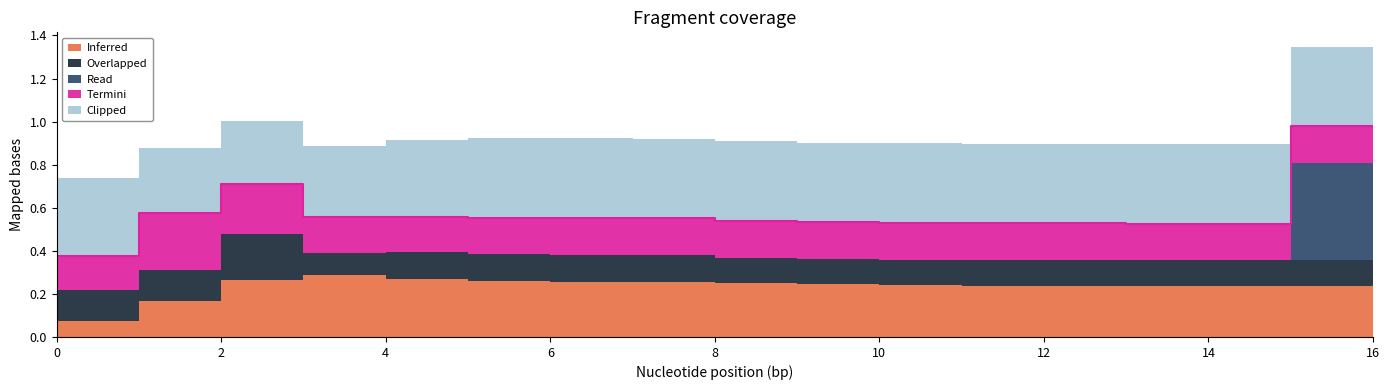

True or false: Clipped has a value of 0.6 at 11.

False